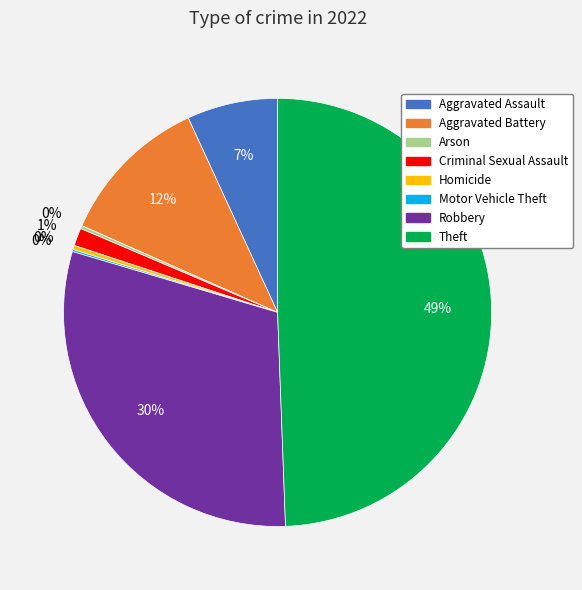

To the nearest percent, what is the average slice percentage?

12%